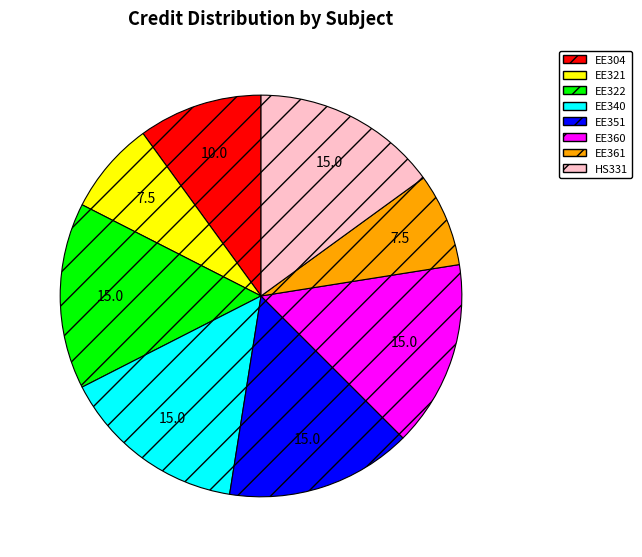

Do EE304 and HS331 together represent more than half of the pie?

No